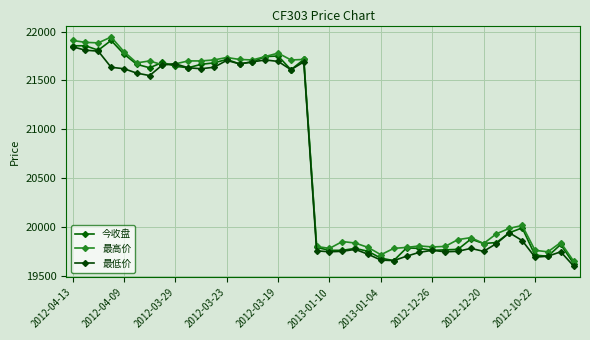

Does the chart have visible grid lines?

Yes